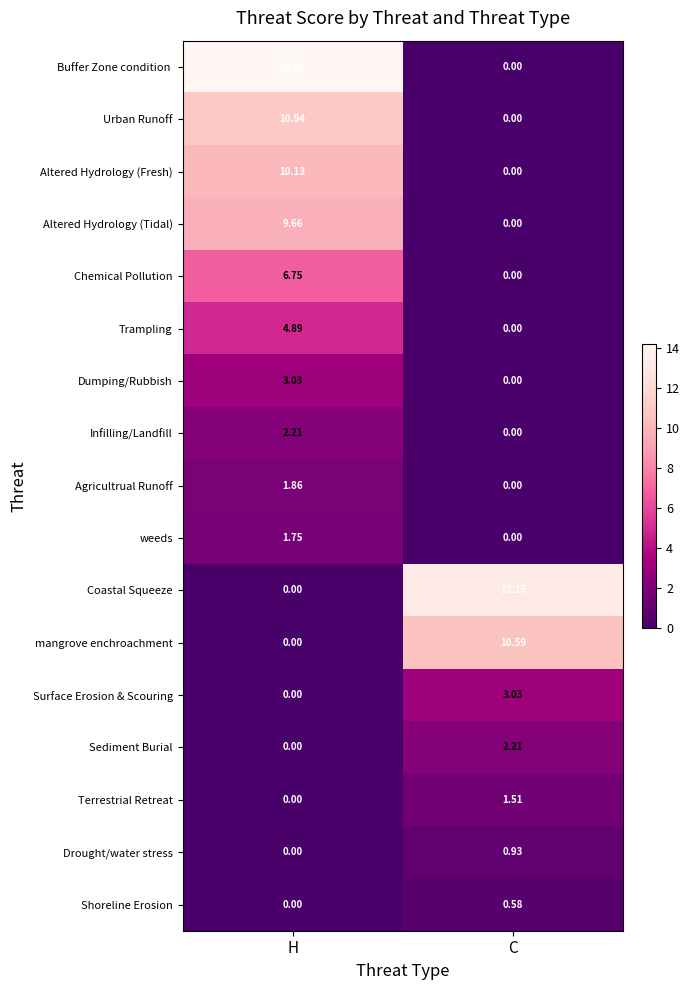

At which label does Altered Hydrology (Fresh) first exceed 10?

H